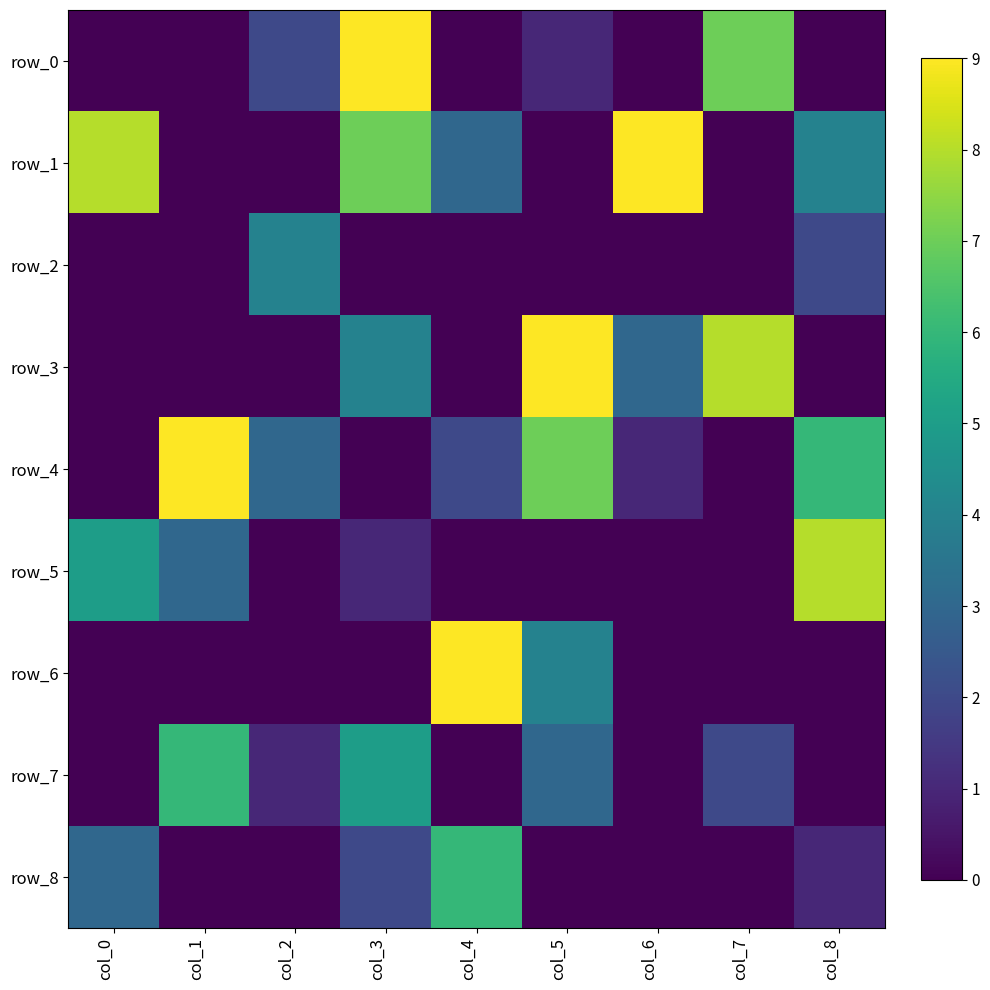

True or false: row_1 has a value of 1 at col_4.

False